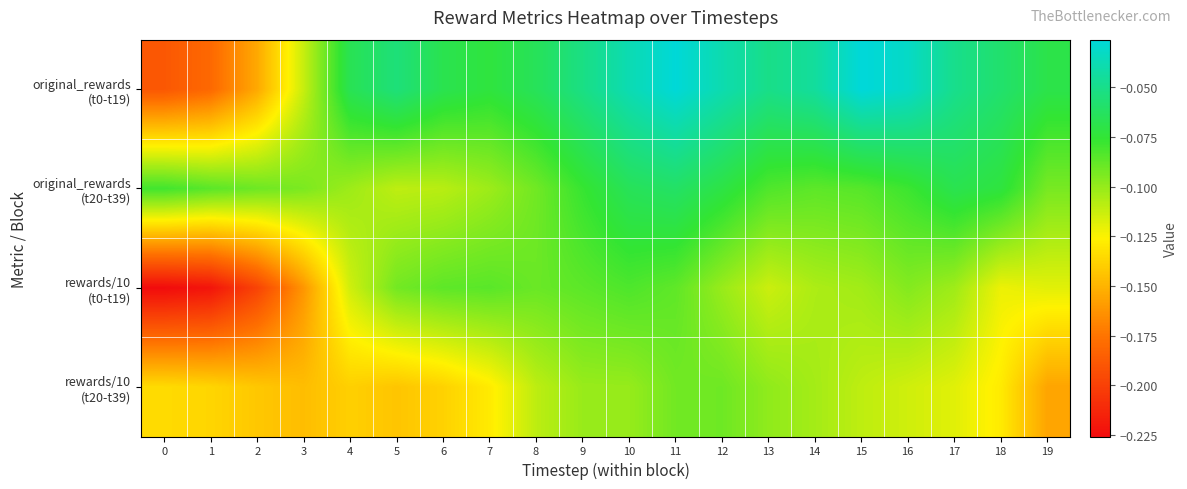

How many categories are shown in the chart?

20